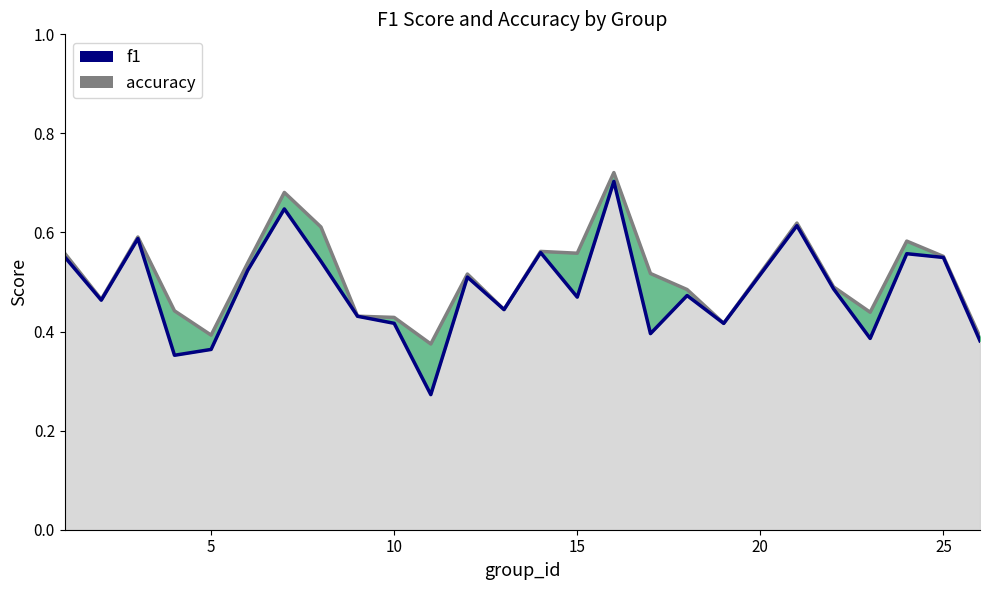

Is it true that f1 equals 0.4 at 17?

True